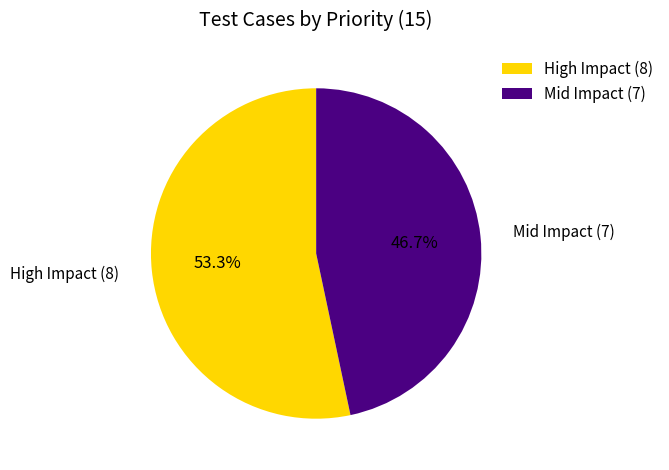

How many segments does this pie chart have?

2